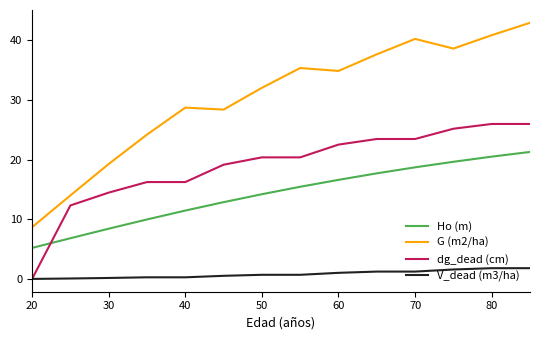

Which series has the largest total across all categories?

G (m2/ha)